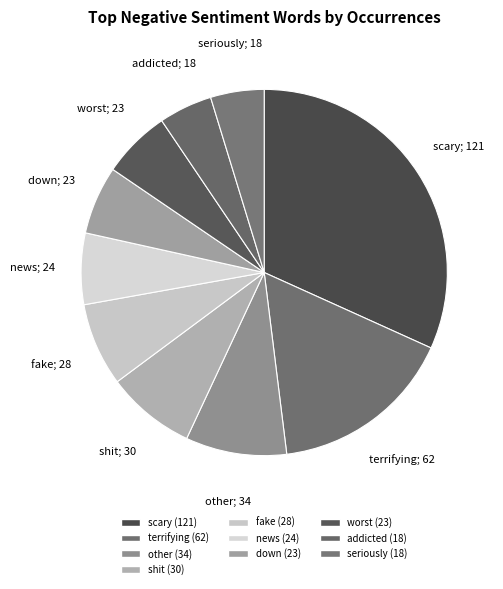

Count the number of slices in the pie.

10